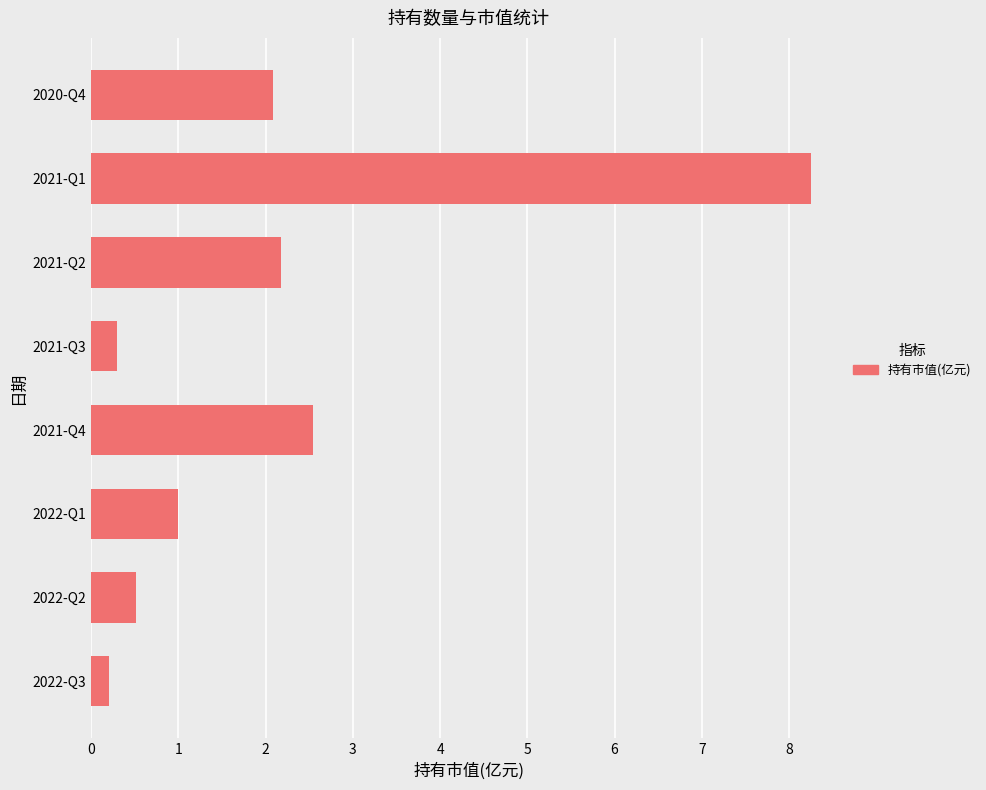

Where is the data nearest to the value 4?

2021-Q4